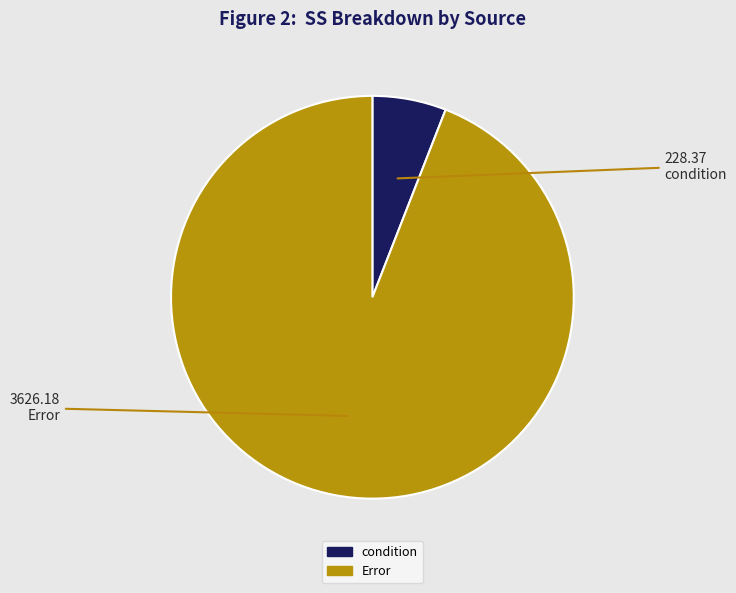

Rank the categories by value from lowest to highest.

condition, Error